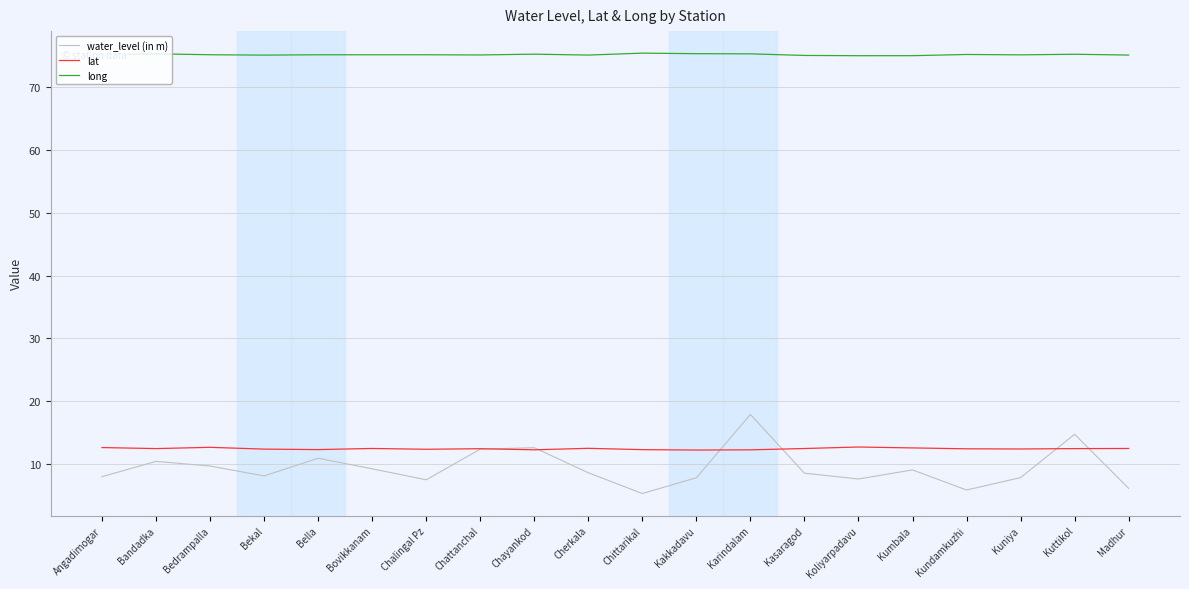

How many categories are shown in the chart?

20